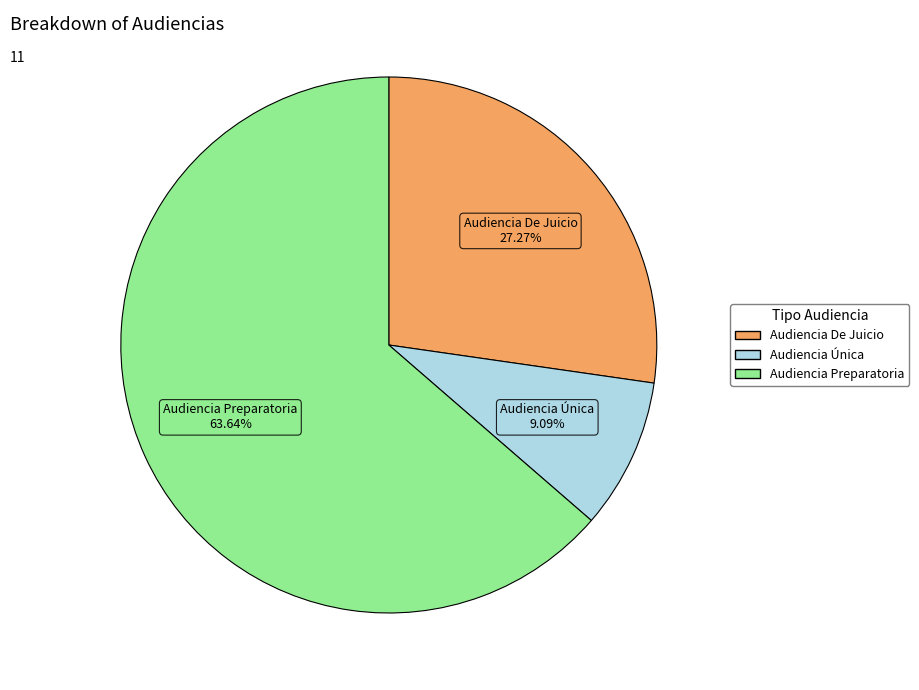

Which has a higher value, Audiencia De Juicio or Audiencia Preparatoria?

Audiencia Preparatoria